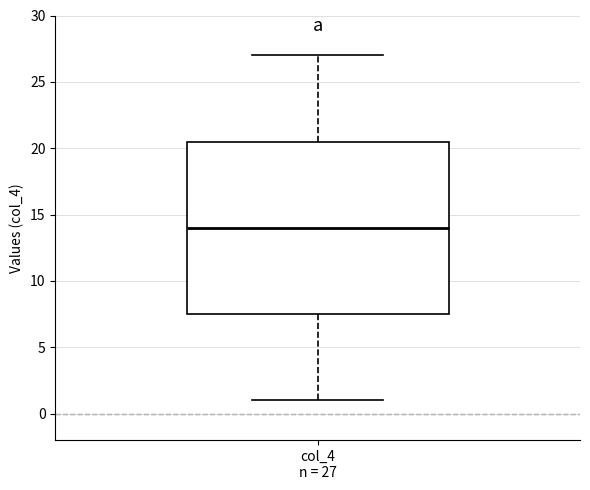

Read this box plot against the y-axis: the position of the median line, the range covered by the box, and the ends of both whiskers. The values are not printed on the chart, so give them approximately, as read against the axis.

median 14.0, box 7.5 to 20.5, whiskers 1.0 to 27.0